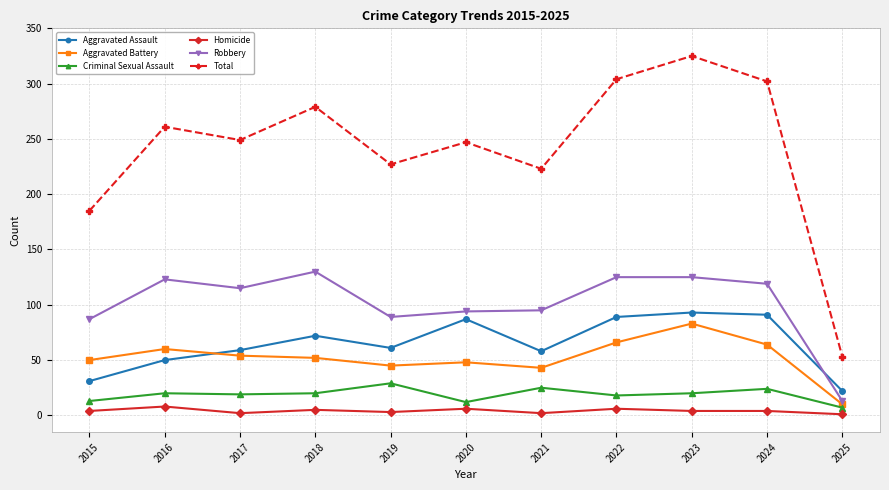

True or false: Homicide and Total intersect in this chart.

False